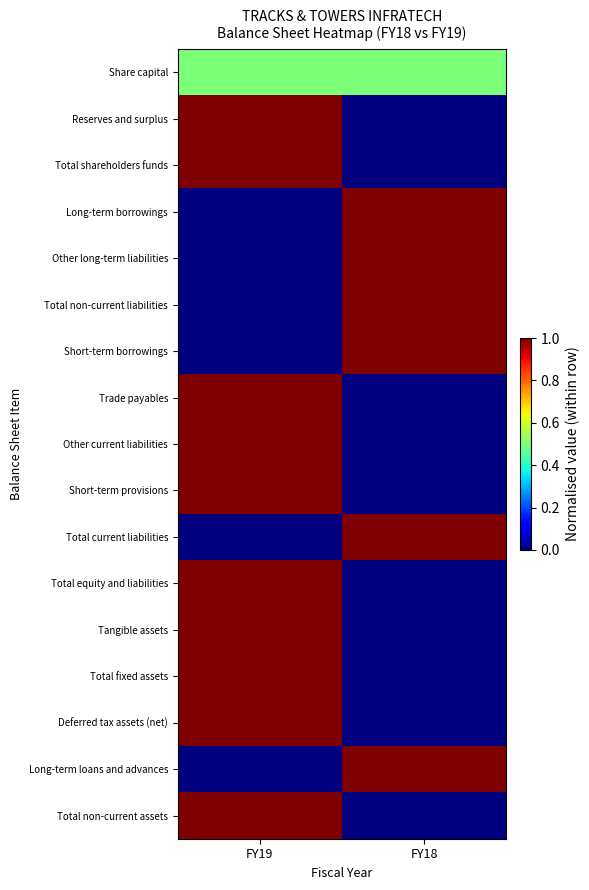

Reading left to right, extract all data points from this chart.

Share capital: FY19=0.5	FY18=0.5
Reserves and surplus: FY19=1.0	FY18=0.0
Total shareholders funds: FY19=1.0	FY18=0.0
Long-term borrowings: FY19=0.0	FY18=1.0
Other long-term liabilities: FY19=0.0	FY18=1.0
Total non-current liabilities: FY19=0.0	FY18=1.0
Short-term borrowings: FY19=0.0	FY18=1.0
Trade payables: FY19=1.0	FY18=0.0
Other current liabilities: FY19=1.0	FY18=0.0
Short-term provisions: FY19=1.0	FY18=0.0
Total current liabilities: FY19=0.0	FY18=1.0
Total equity and liabilities: FY19=1.0	FY18=0.0
Tangible assets: FY19=1.0	FY18=0.0
Total fixed assets: FY19=1.0	FY18=0.0
Deferred tax assets (net): FY19=1.0	FY18=0.0
Long-term loans and advances: FY19=0.0	FY18=1.0
Total non-current assets: FY19=1.0	FY18=0.0